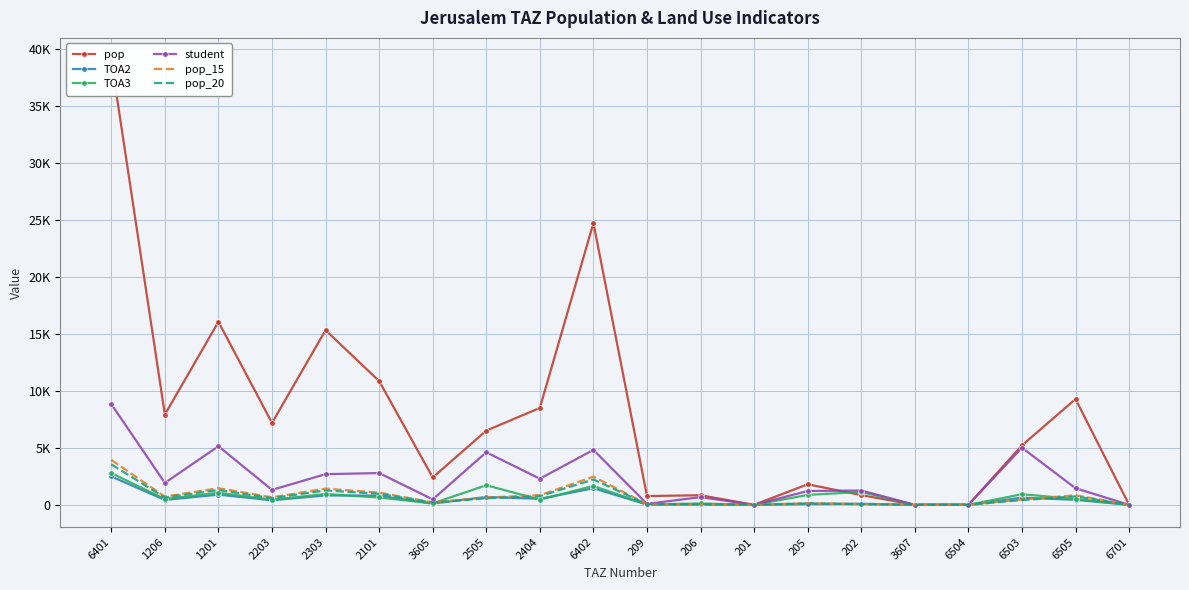

At how many categories does at least one series exceed 28362?

1